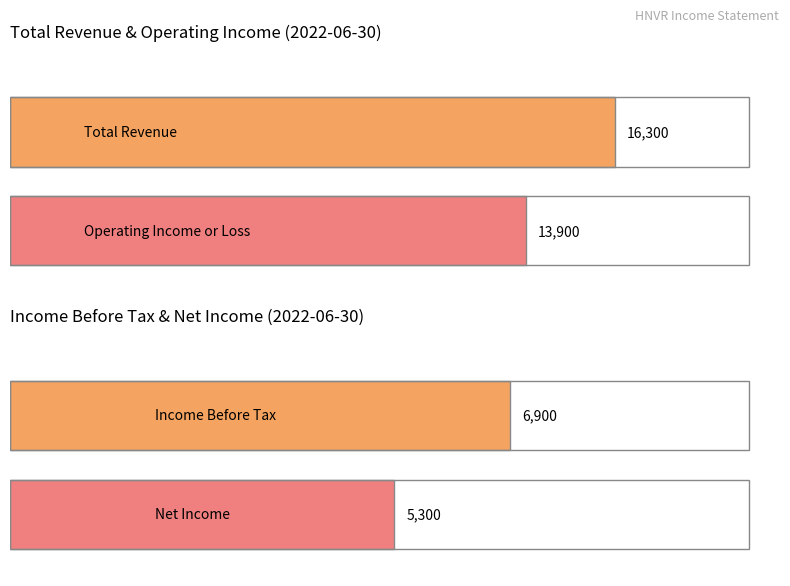

What is the minimum value for Income Before Tax?

6900